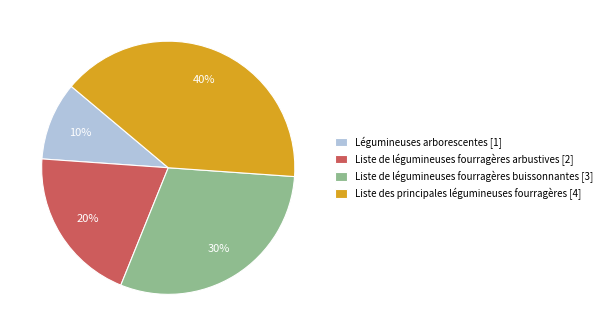

Count the number of slices in the pie.

4